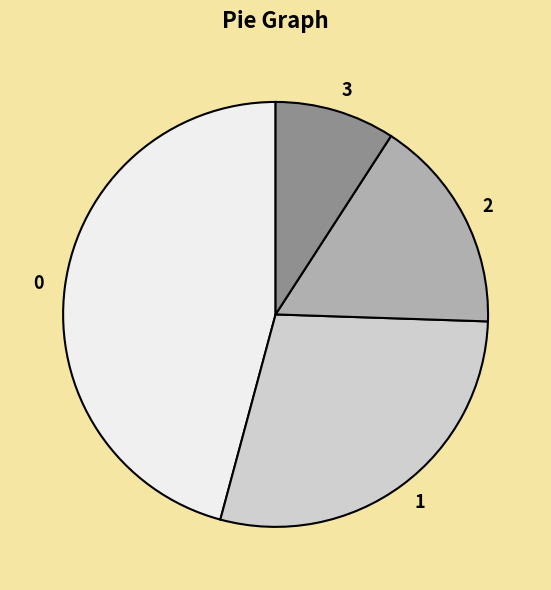

Do 2 and 0 together represent more than half of the pie?

Yes